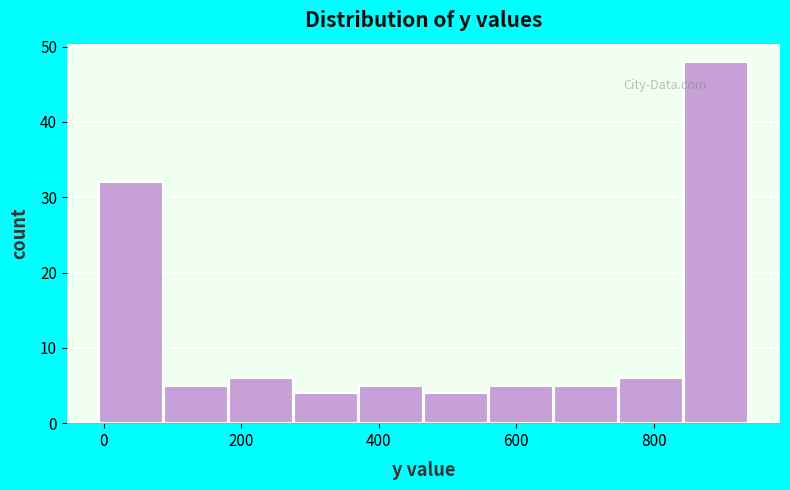

Reading left to right, list every bar in this chart as the range it spans on the x-axis followed by its height. Neither the bar edges nor the heights are printed on the chart, so give them approximately, as read against the axes.

0 to 80: 32
80 to 180: 5
180 to 280: 6
280 to 380: 4
380 to 460: 5
460 to 560: 4
560 to 660: 5
660 to 740: 5
740 to 840: 6
840 to 940: 48